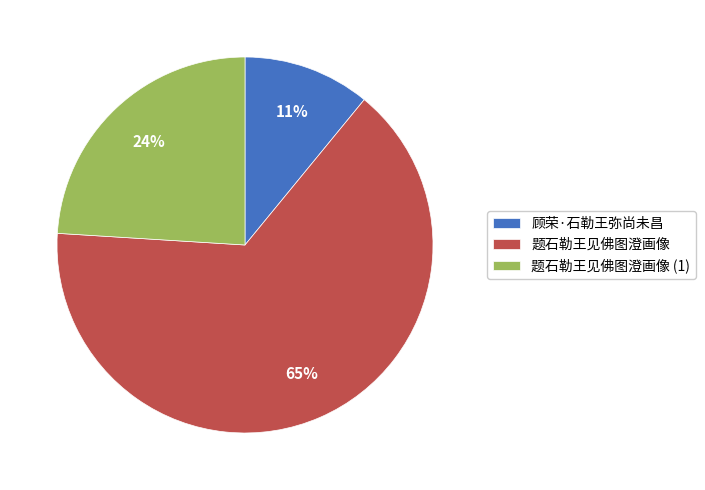

To the nearest percent, what is the difference between the 顾荣·石勒王弥尚未昌 and 题石勒王见佛图澄画像 slice percentages?

54%